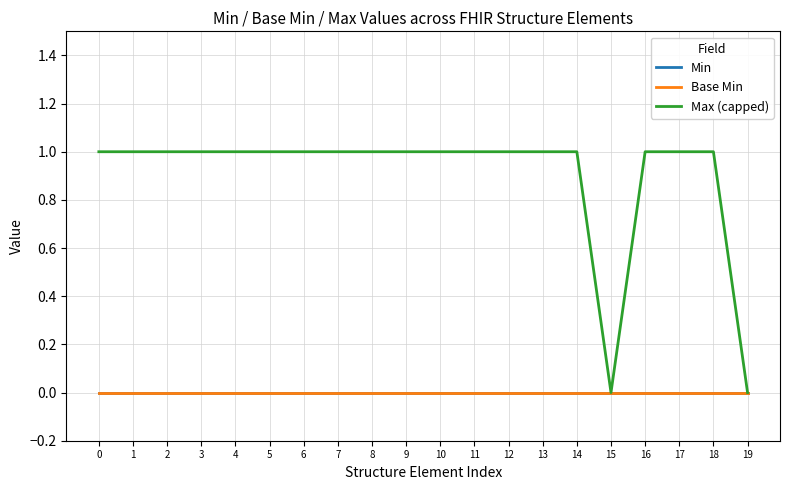

True or false: Base Min and Min intersect in this chart.

False